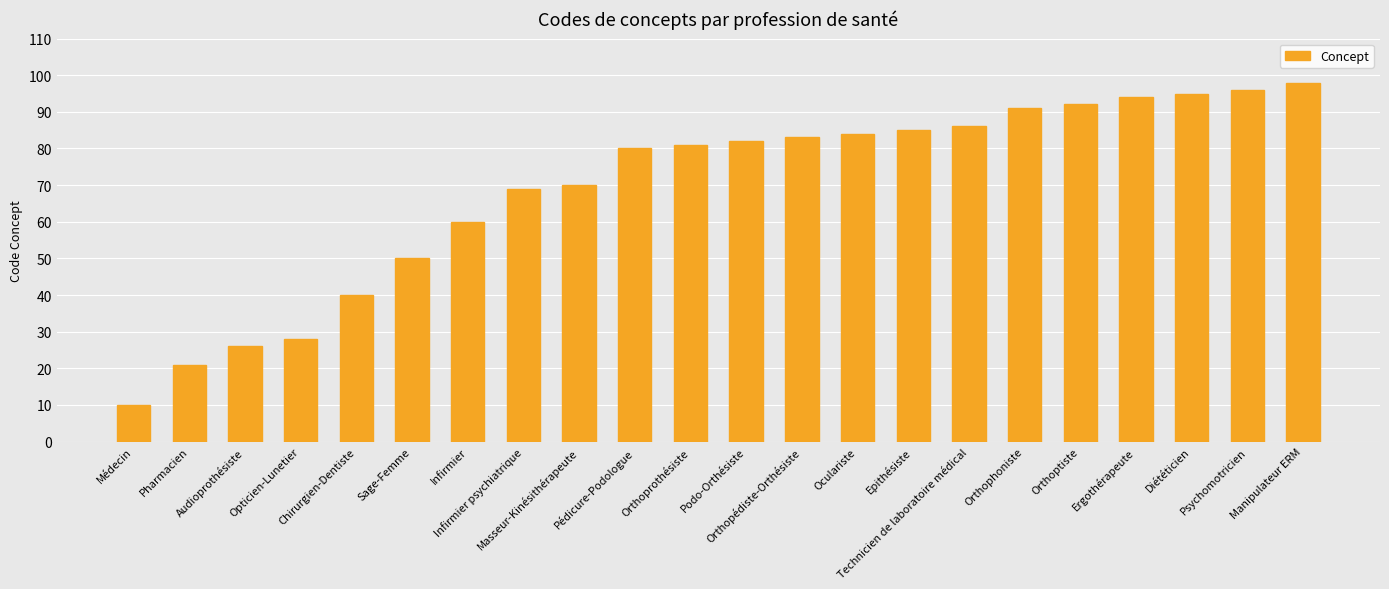

What is the ratio of the value at Technicien de laboratoire médical to the value at Pharmacien?

4.1